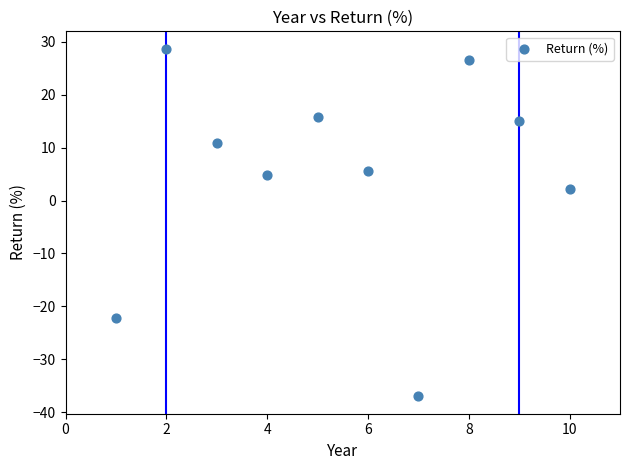

What Y value in the scatter plot is closest to -4?

2.1